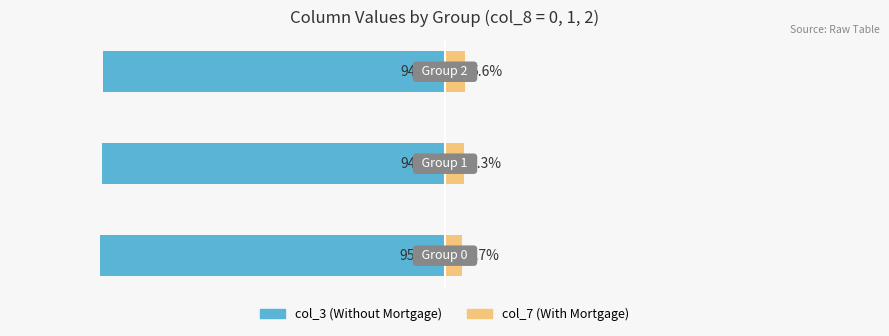

How many distinct data groups are displayed?

2